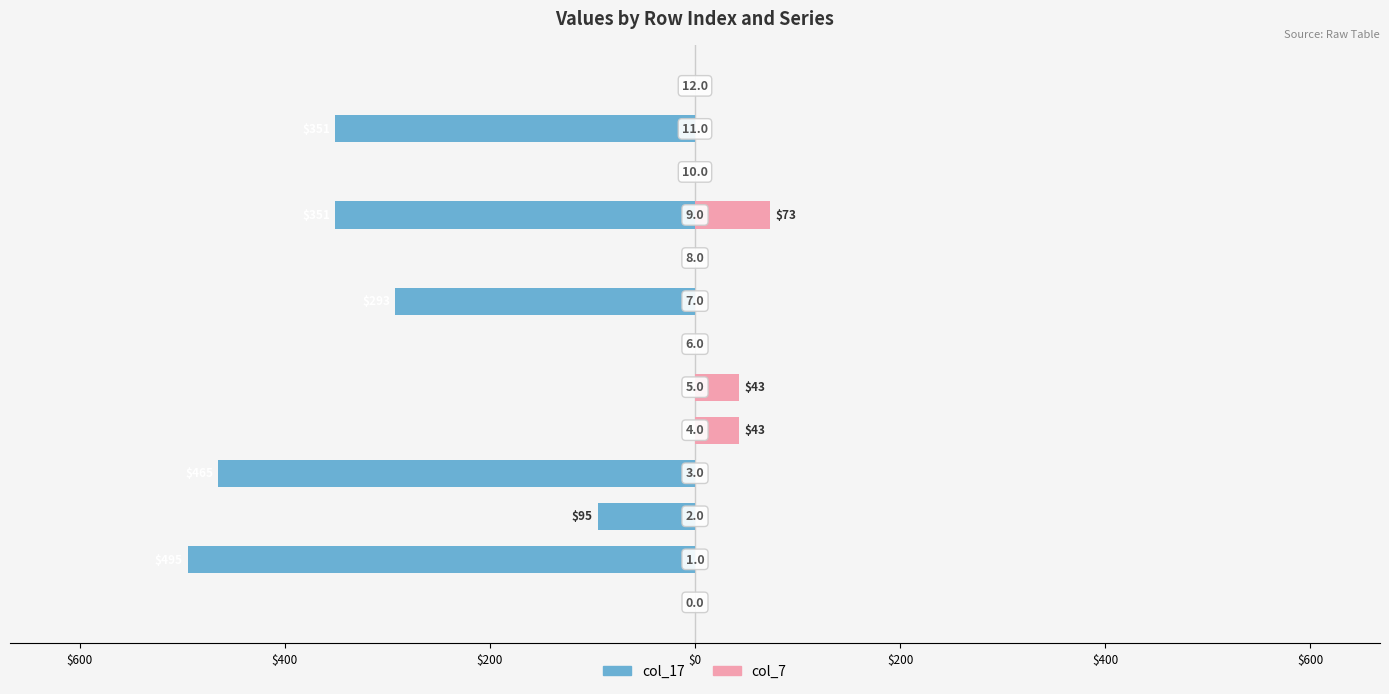

What is the average value of the col_17 series?

-157.6